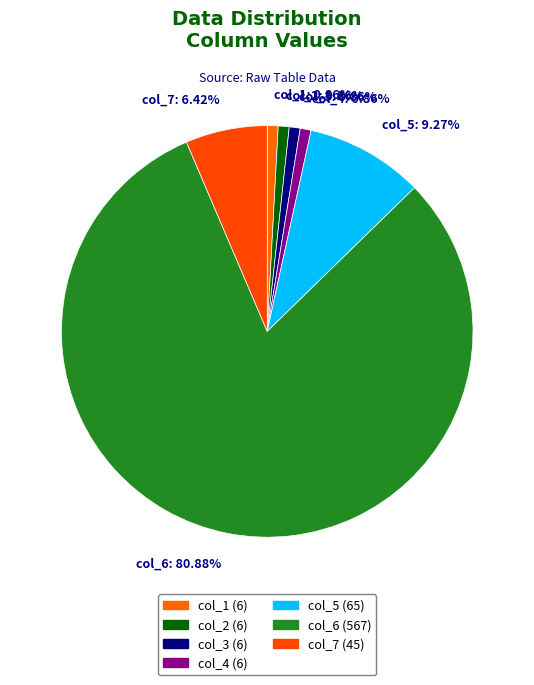

Which category accounts for the majority?

col_6